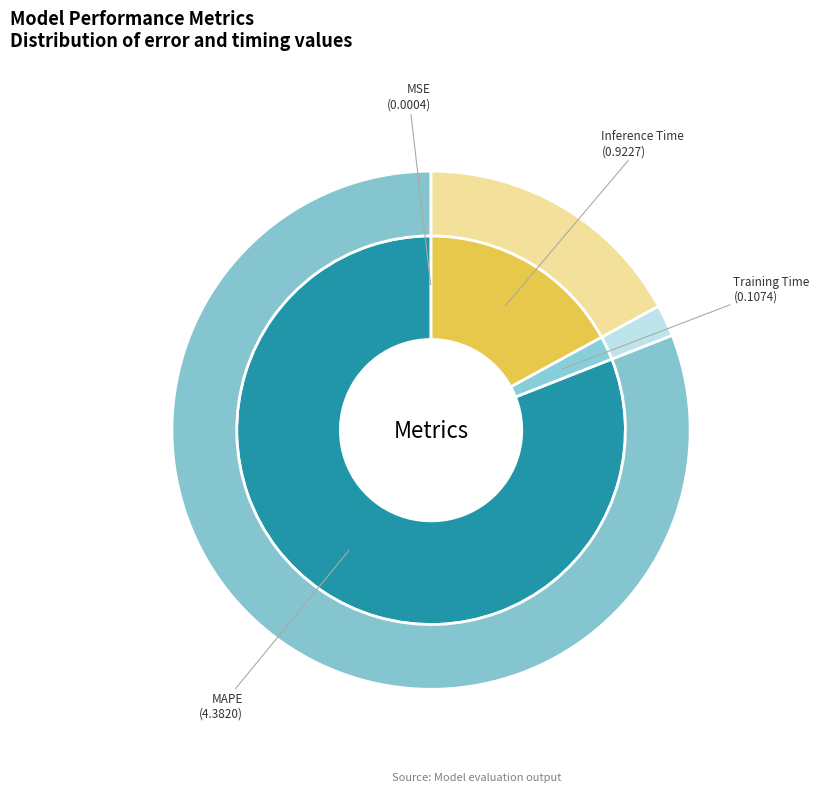

True or false: Training Time accounts for 10% of the total.

False